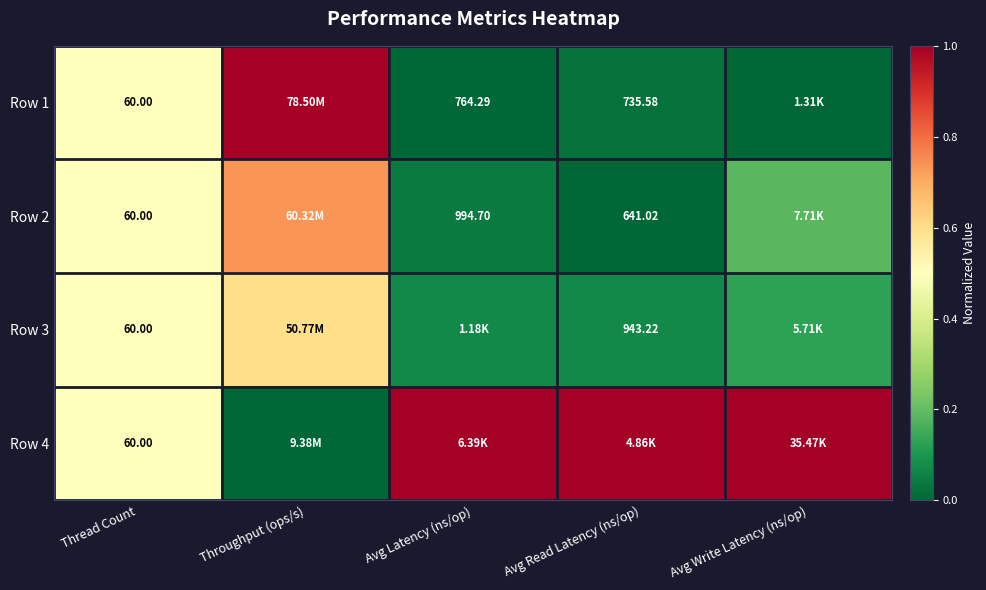

Is the value of Row 2 at Avg Read Latency (ns/op) greater than the value of Row 1 at Avg Read Latency (ns/op)?

No